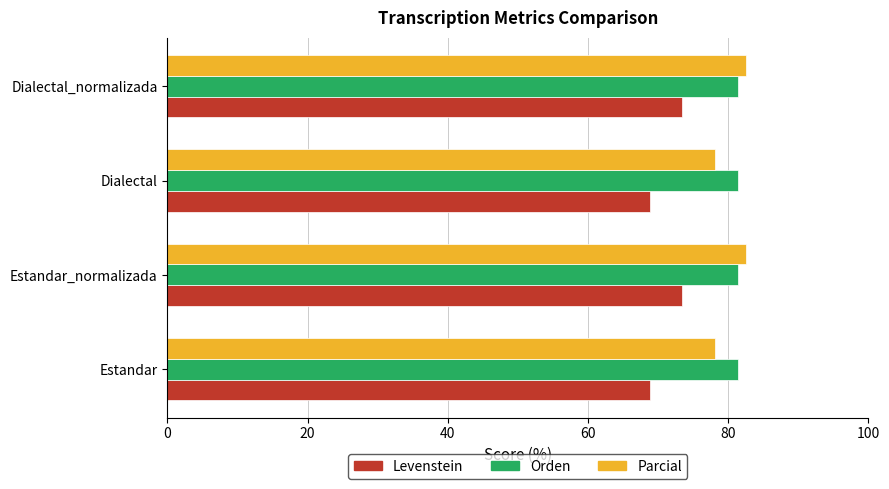

At how many categories does at least one series exceed 76?

4